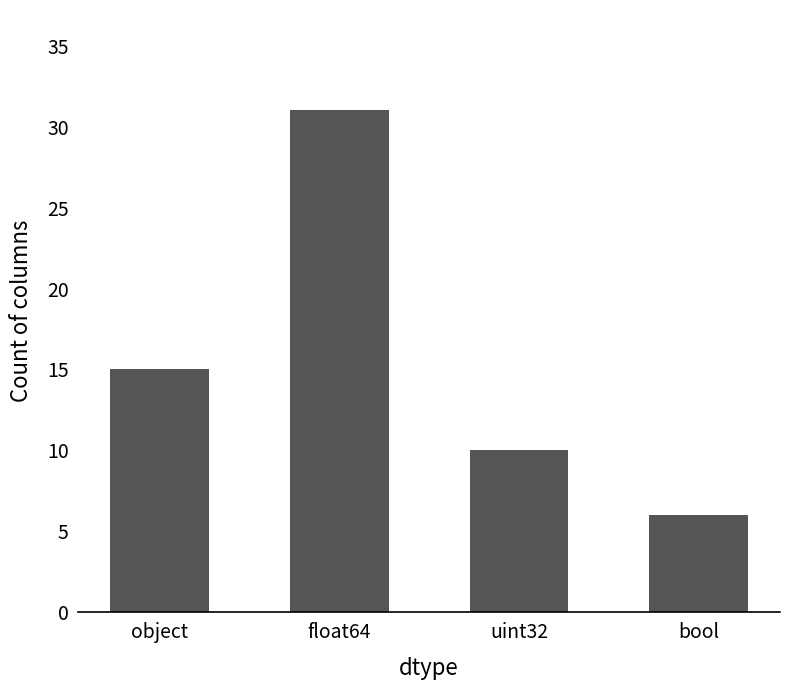

The chart shows a value of 51 at float64. True or false?

False